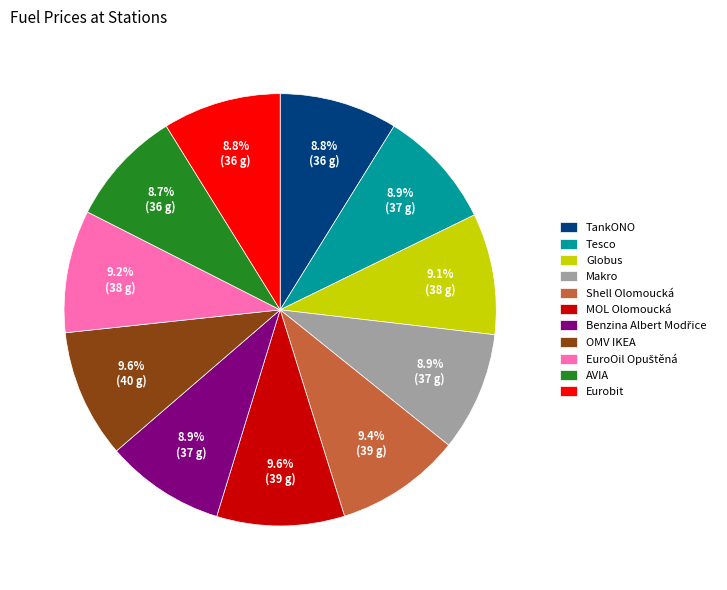

Is there a majority slice in this chart?

No